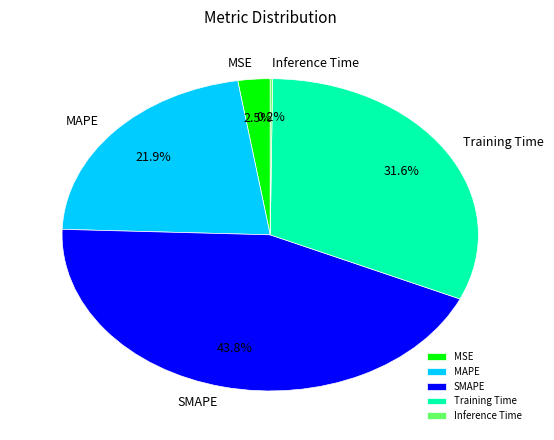

The MAPE slice represents 34% of the pie. True or false?

False